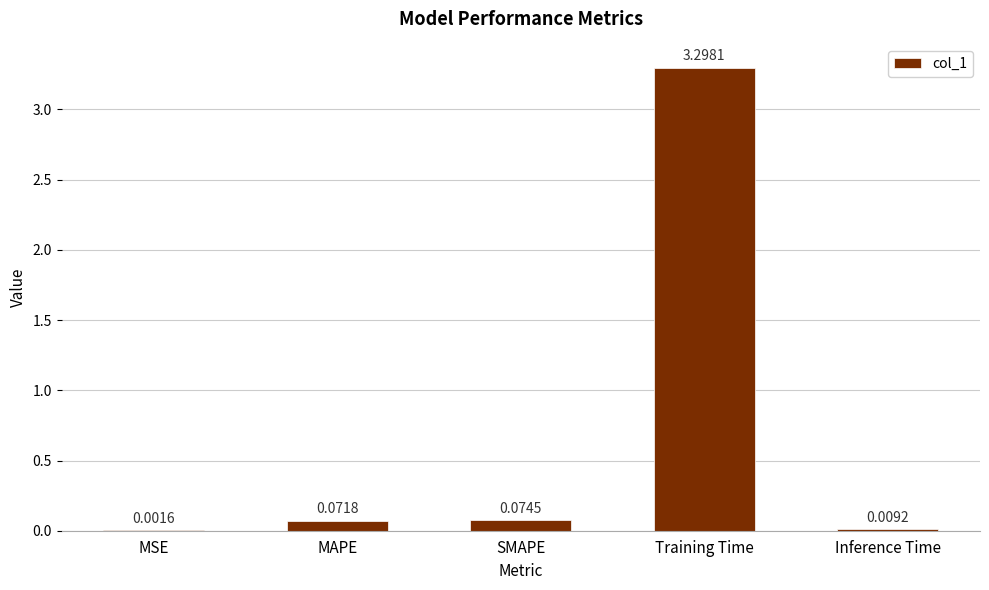

Which category has the highest value across all series?

Training Time